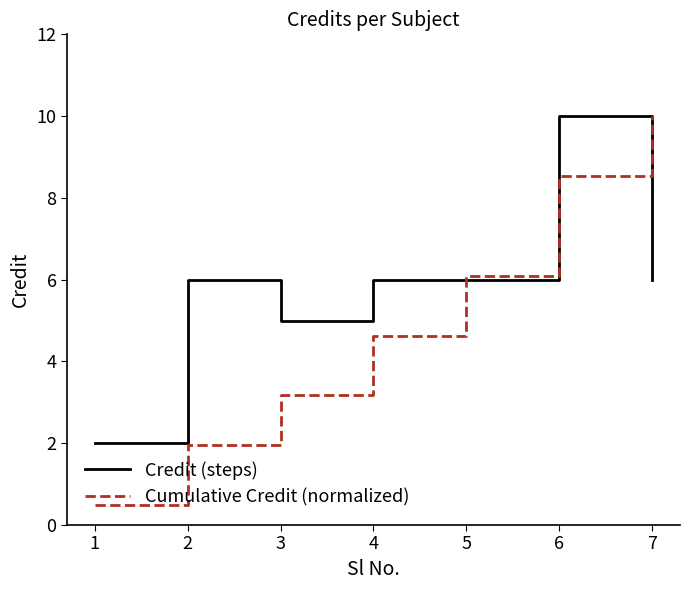

What is the average value of the Cumulative Credit (normalized) series?

5.0